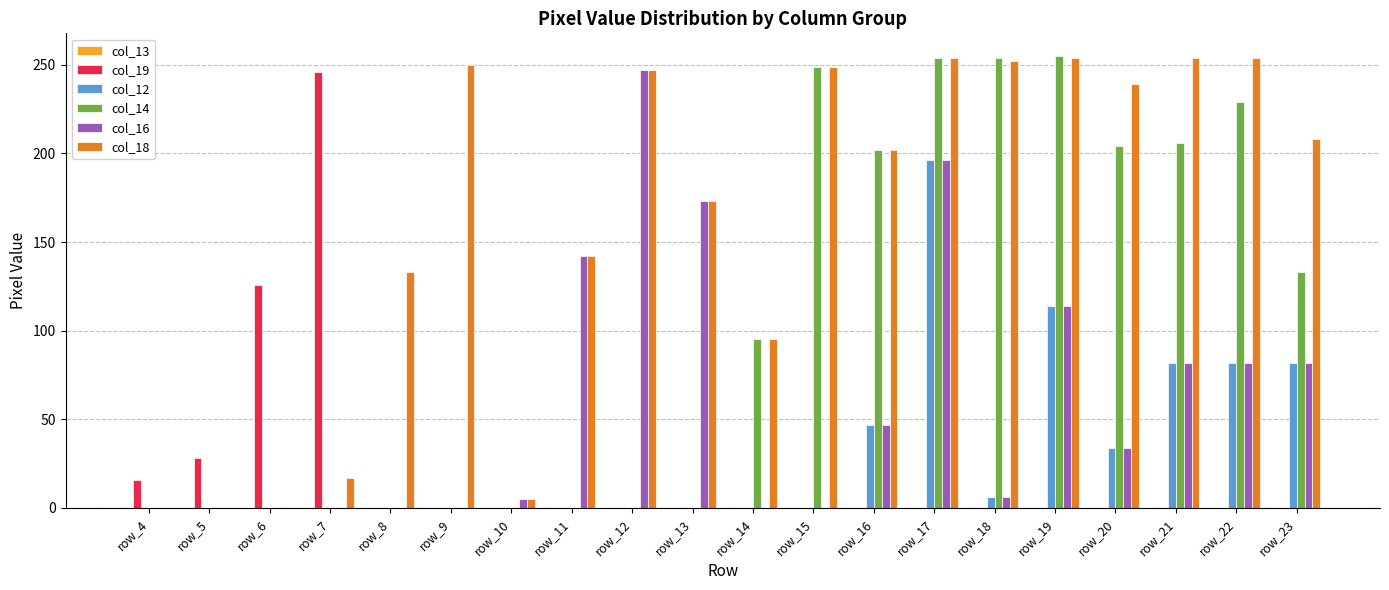

Are the bars horizontal?

No